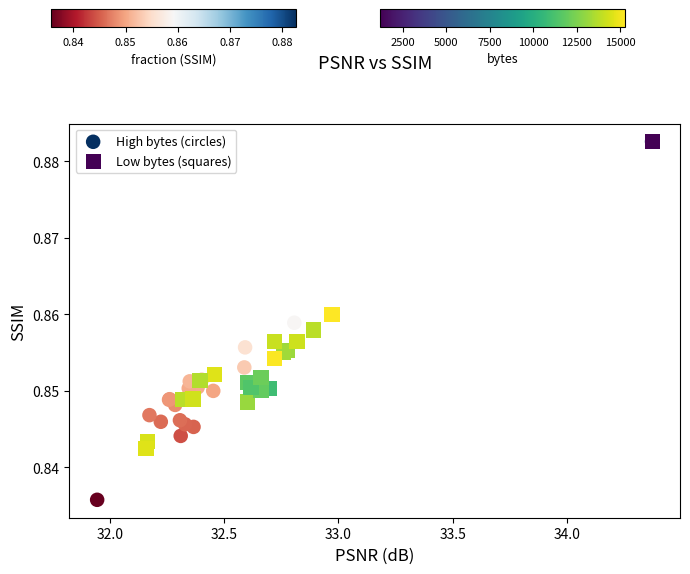

Which series has the largest Y range (max minus min)?

High bytes (circles)